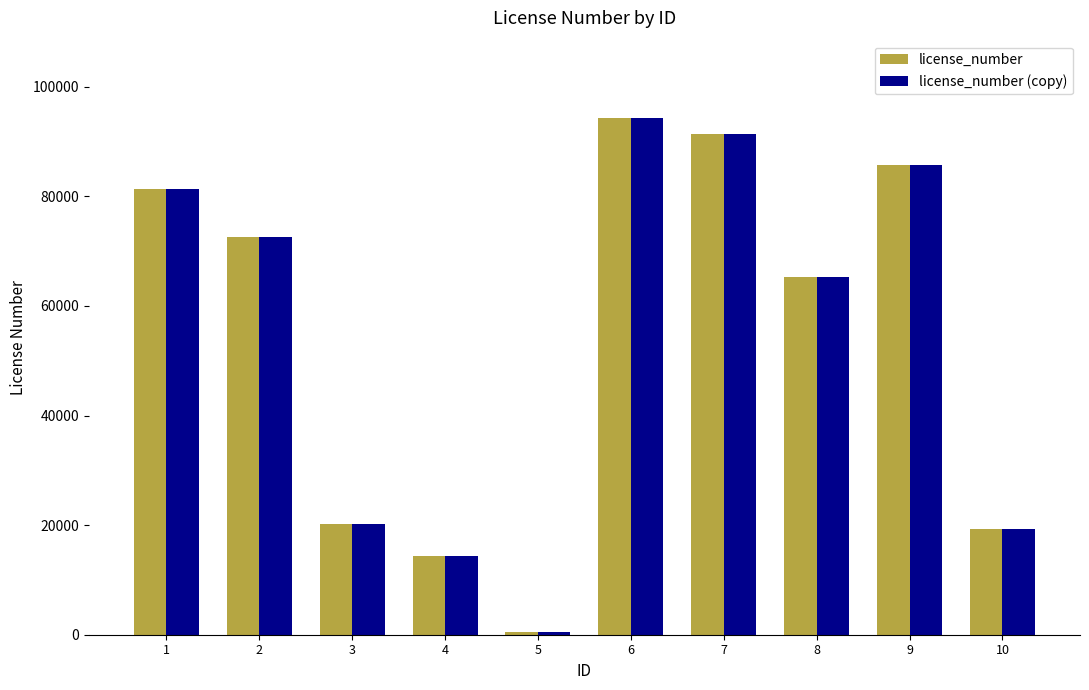

Which label corresponds to the smallest value in the chart?

5